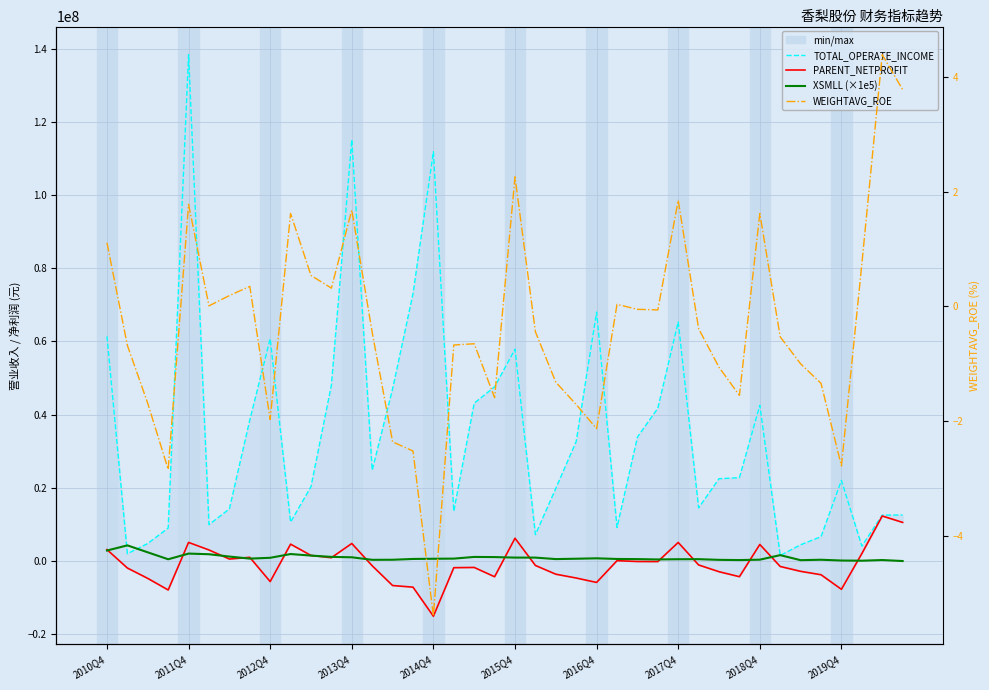

Count the number of data series in this chart.

4